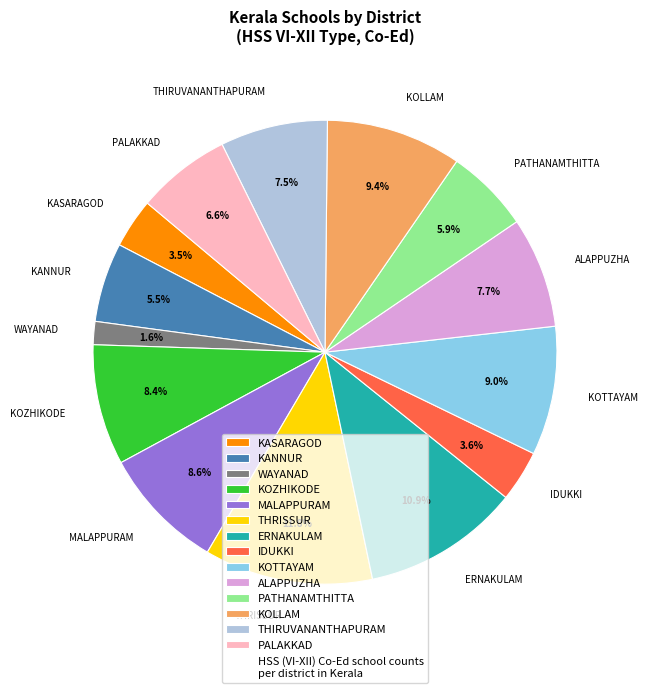

Between THRISSUR and KOZHIKODE, which is larger?

THRISSUR